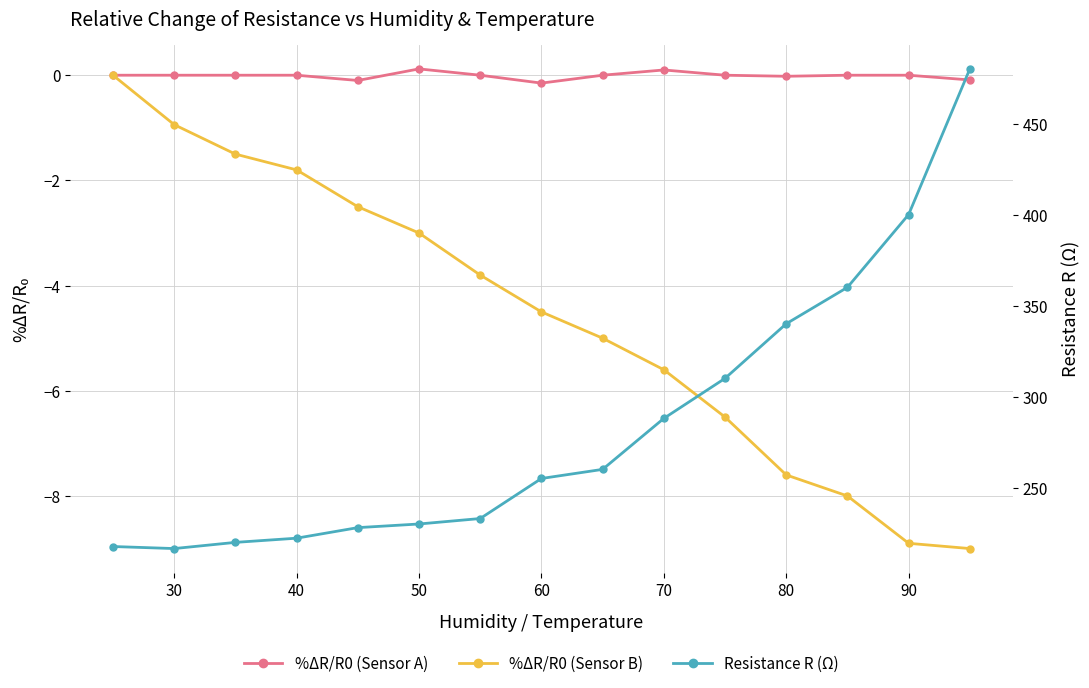

True or false: Resistance R (Ω) and %ΔR/R0 (Sensor B) intersect in this chart.

False